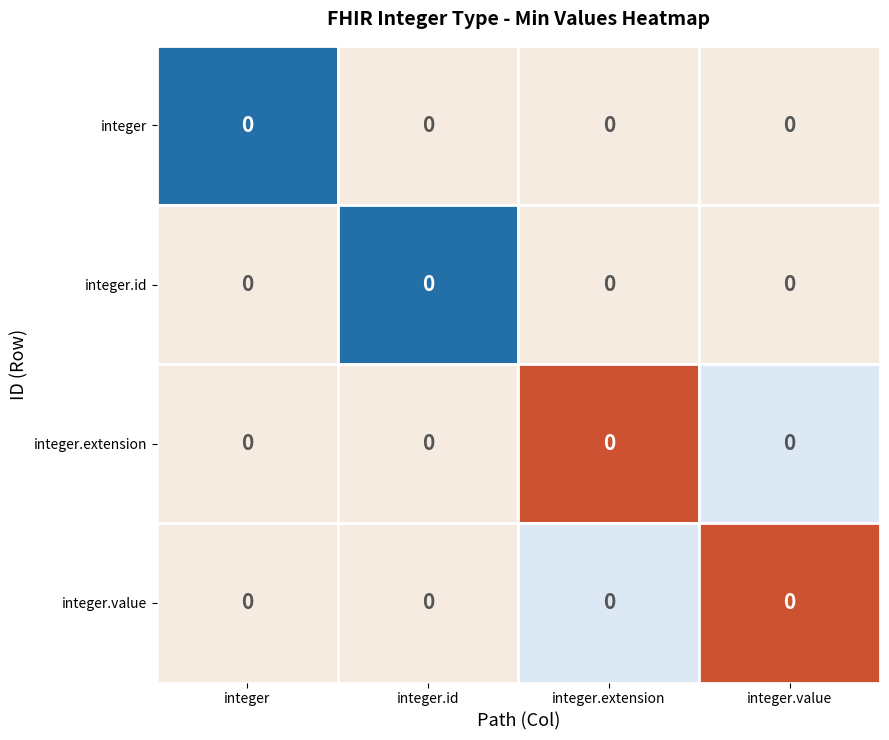

How many integer.value values are between 0 and 1?

4